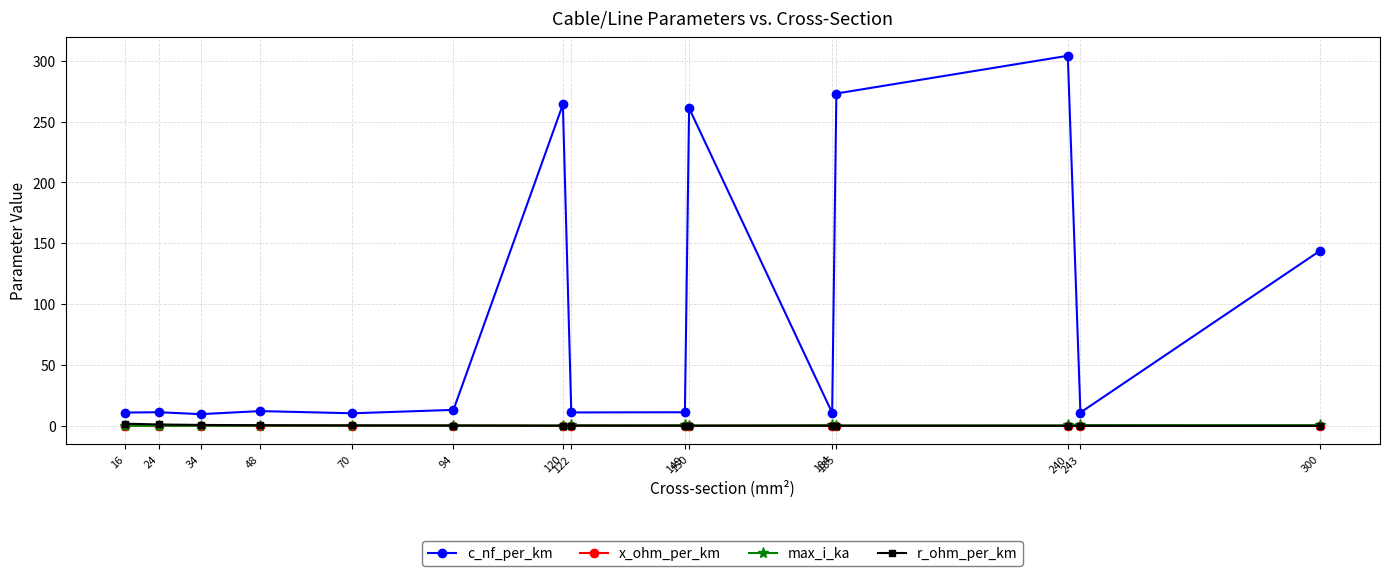

At how many categories does at least one series exceed 40?

5